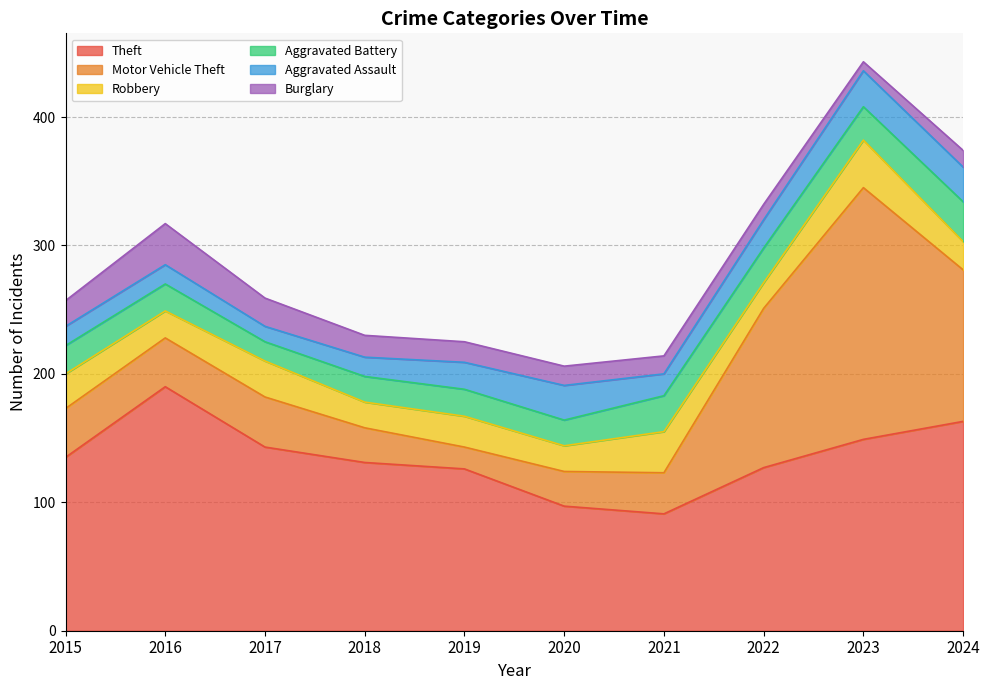

What are all the series names shown in the legend?

Theft, Motor Vehicle Theft, Robbery, Aggravated Battery, Aggravated Assault, Burglary